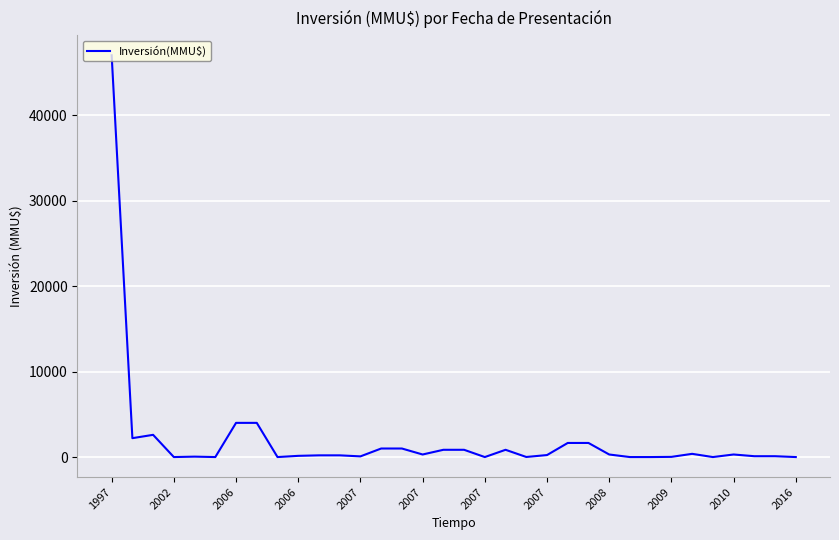

What is the difference between the maximum and minimum values?

47000